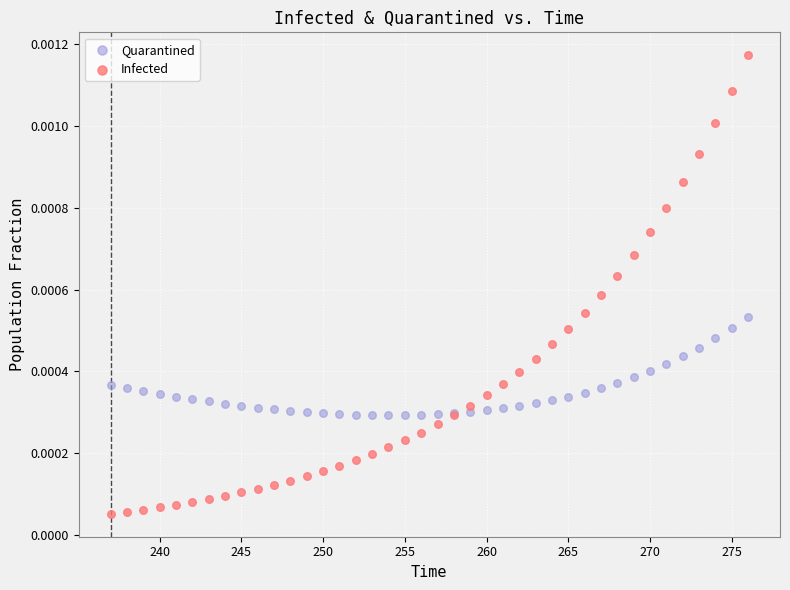

What are all the series names shown in the legend?

Quarantined, Infected